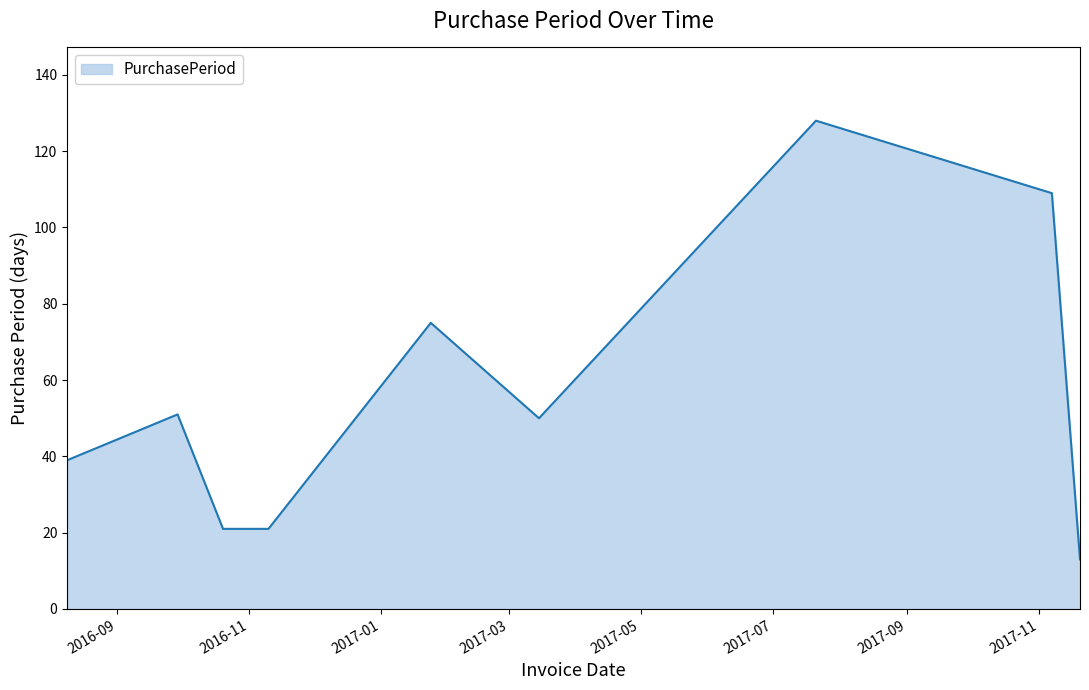

What is the minimum value shown in the chart?

13